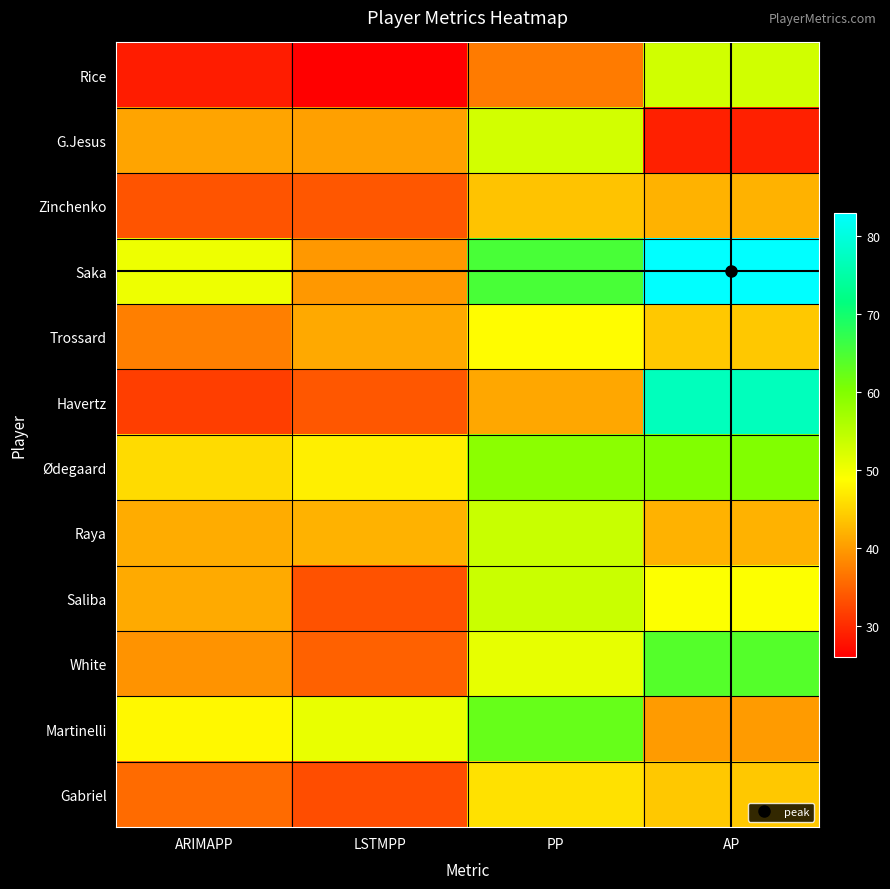

Count the number of data series in this chart.

12